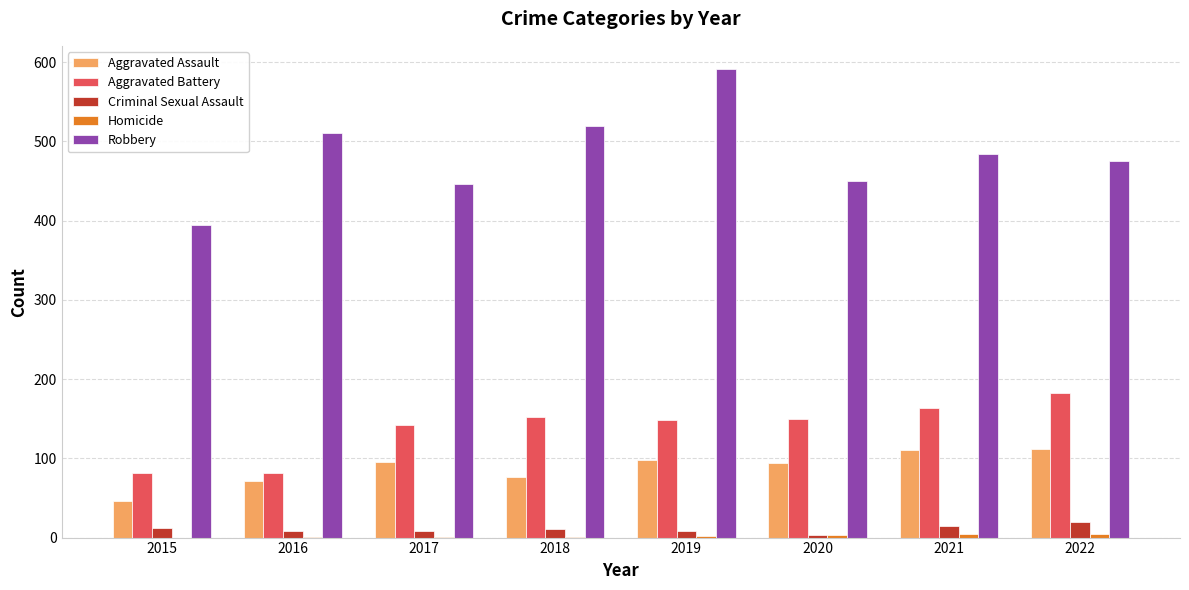

Which category has the highest value across all series?

2019